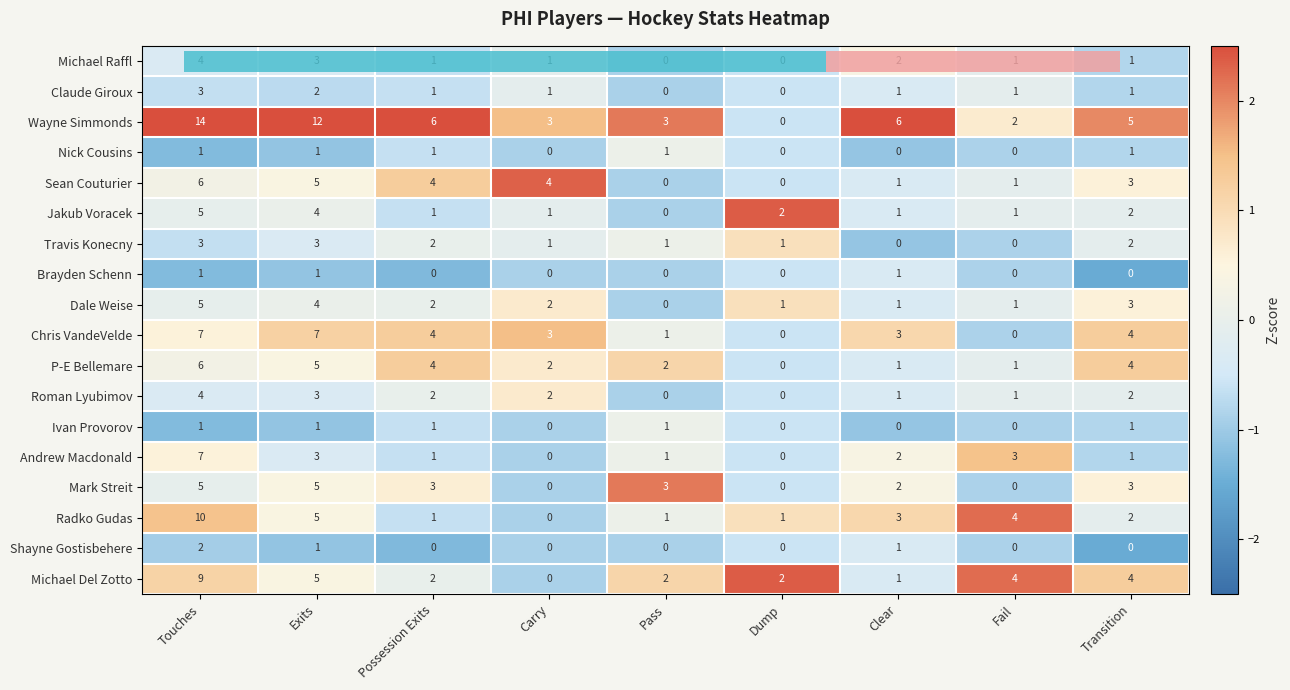

At Transition, list the series in order from smallest to largest.

Brayden Schenn, Shayne Gostisbehere, Michael Raffl, Claude Giroux, Nick Cousins, Ivan Provorov, Andrew Macdonald, Jakub Voracek, Travis Konecny, Roman Lyubimov, Radko Gudas, Sean Couturier, Dale Weise, Mark Streit, Chris VandeVelde, P-E Bellemare, Michael Del Zotto, Wayne Simmonds